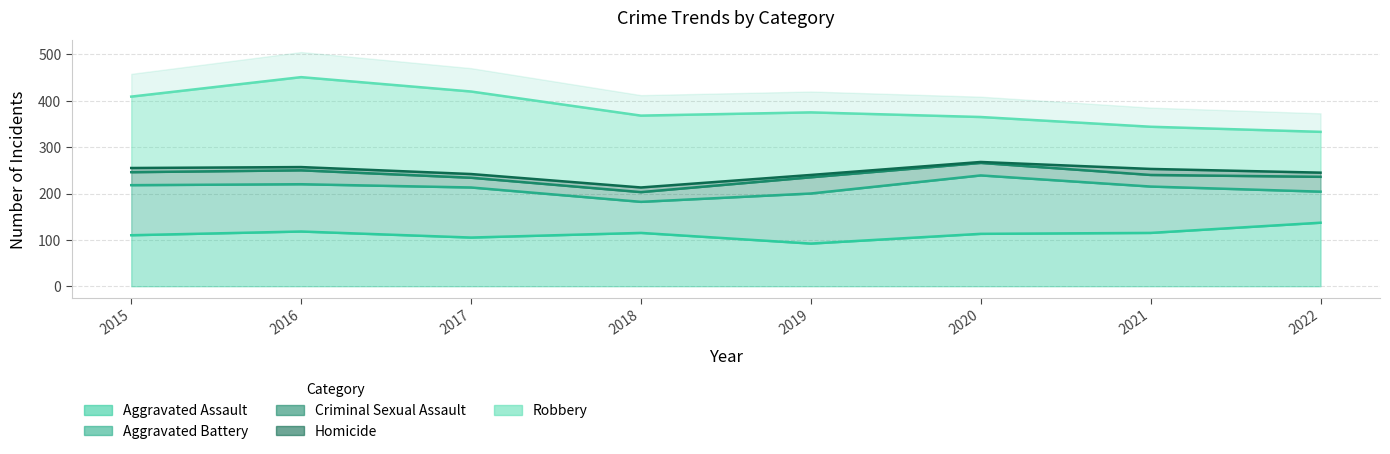

The Aggravated Battery series shows 47 at 2019. True or false?

False